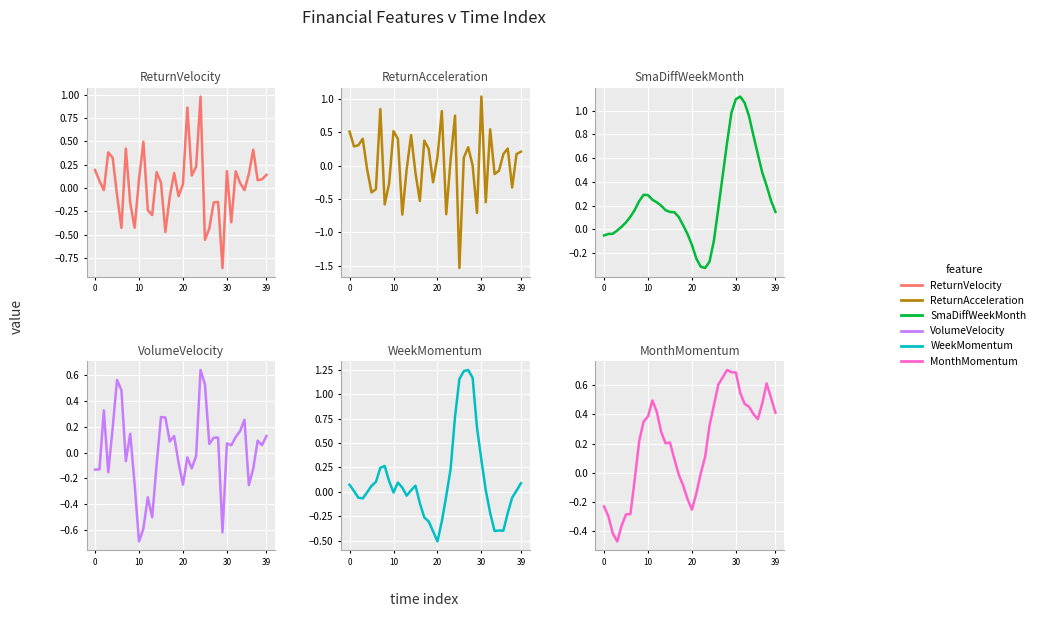

What is the maximum value shown in the chart?

1.2